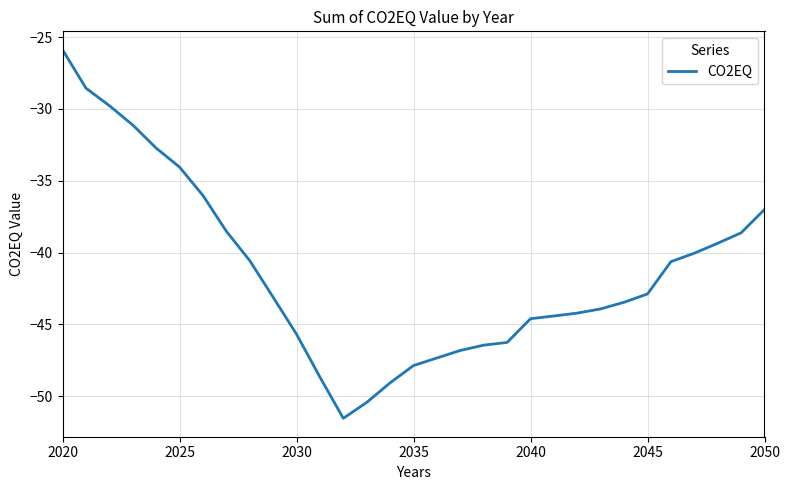

What is the minimum value shown in the chart?

-51.5